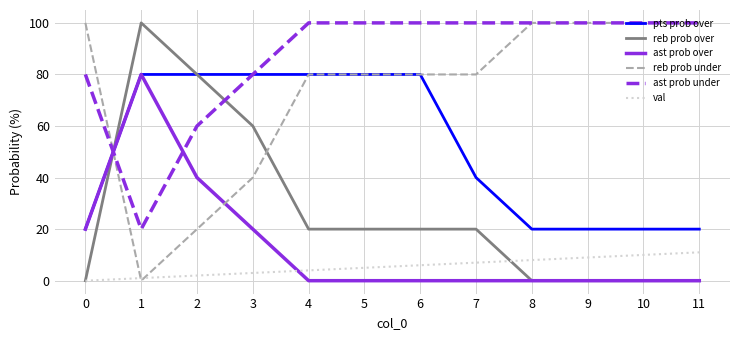

The value of pts prob over at 3 is 80. True or false?

True